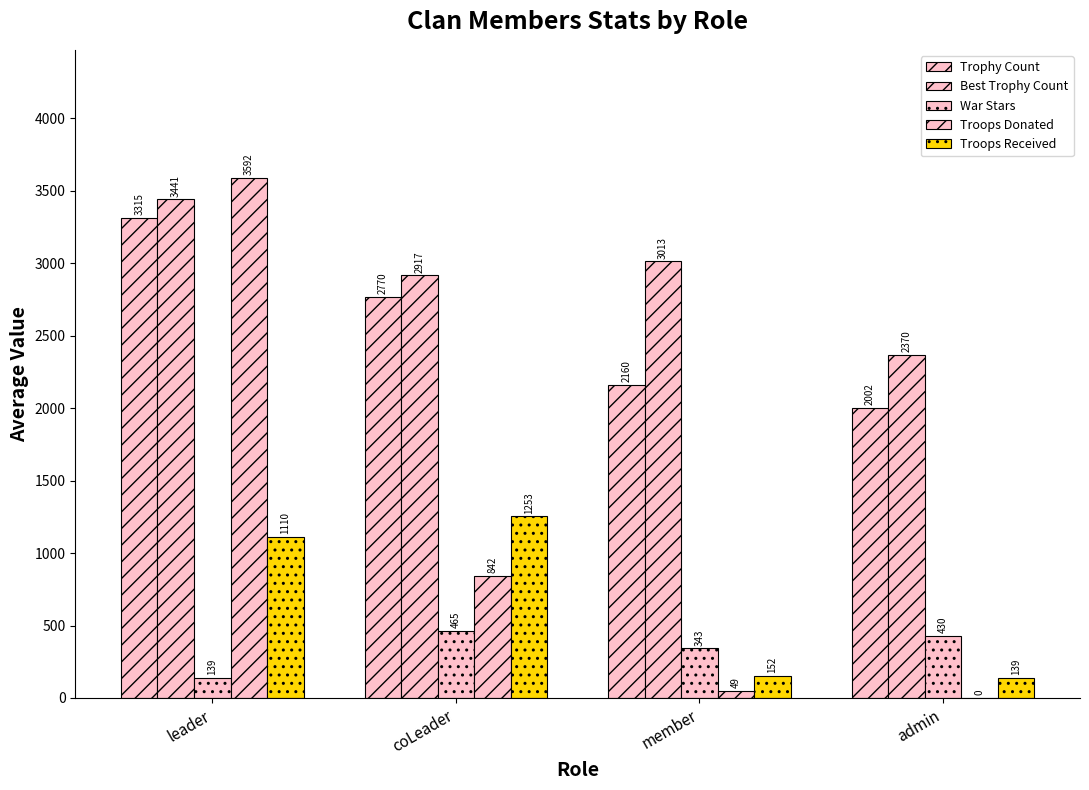

How many values in the Best Trophy Count series exceed 3012?

2